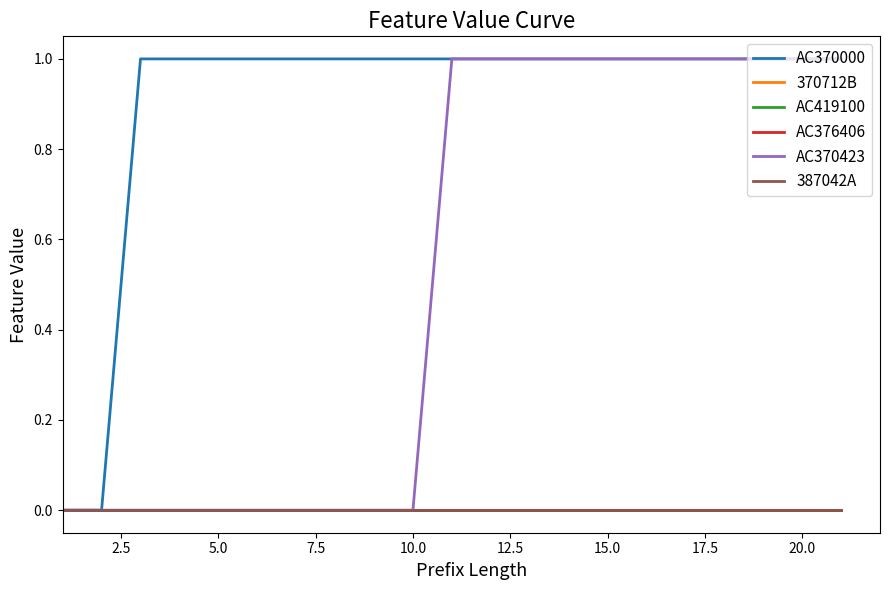

True or false: 370712B and AC370423 cross at least once.

False